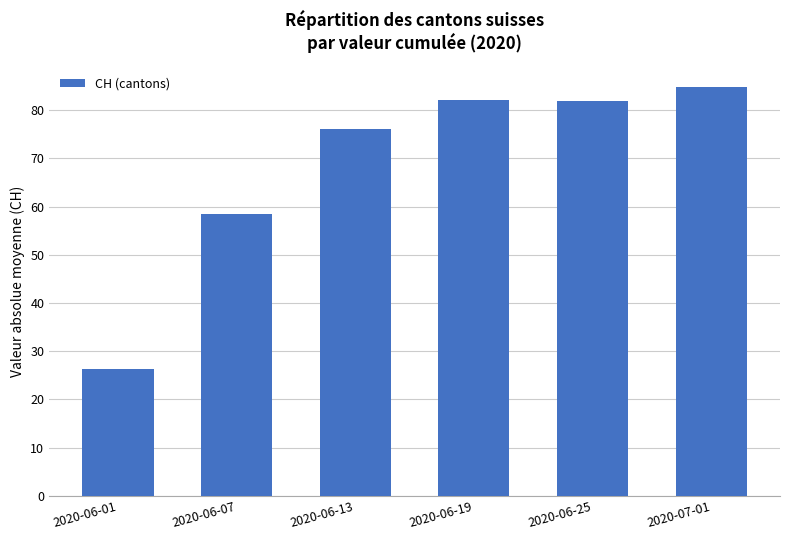

What is the average value?

68.3